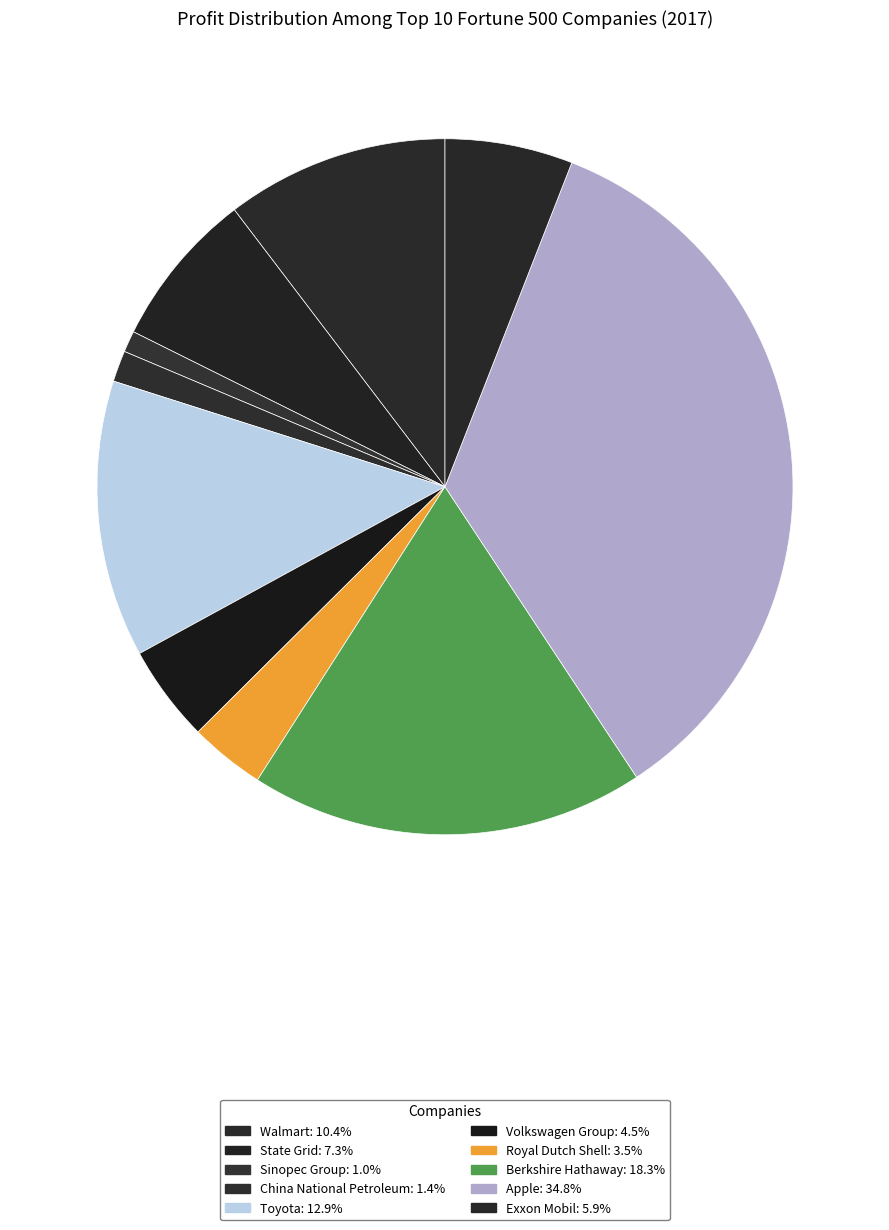

The China National Petroleum slice represents 1% of the pie. True or false?

True